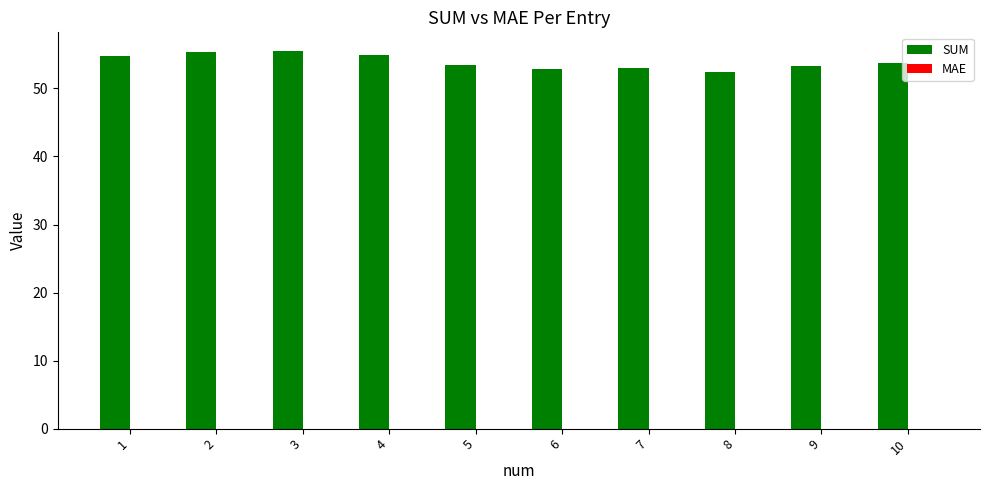

Which series has the largest total across all categories?

SUM